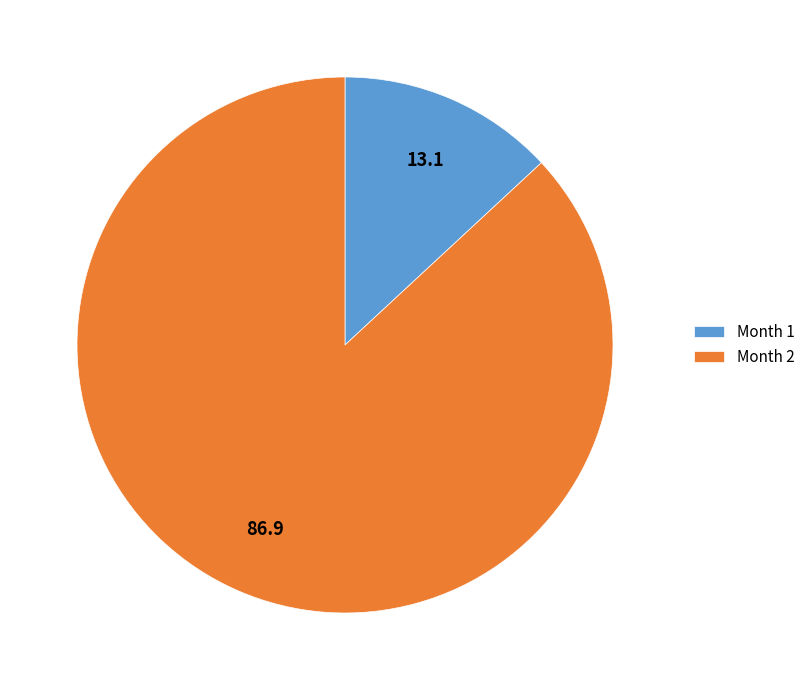

Combined, do Month 2 and Month 1 account for over 50%?

Yes